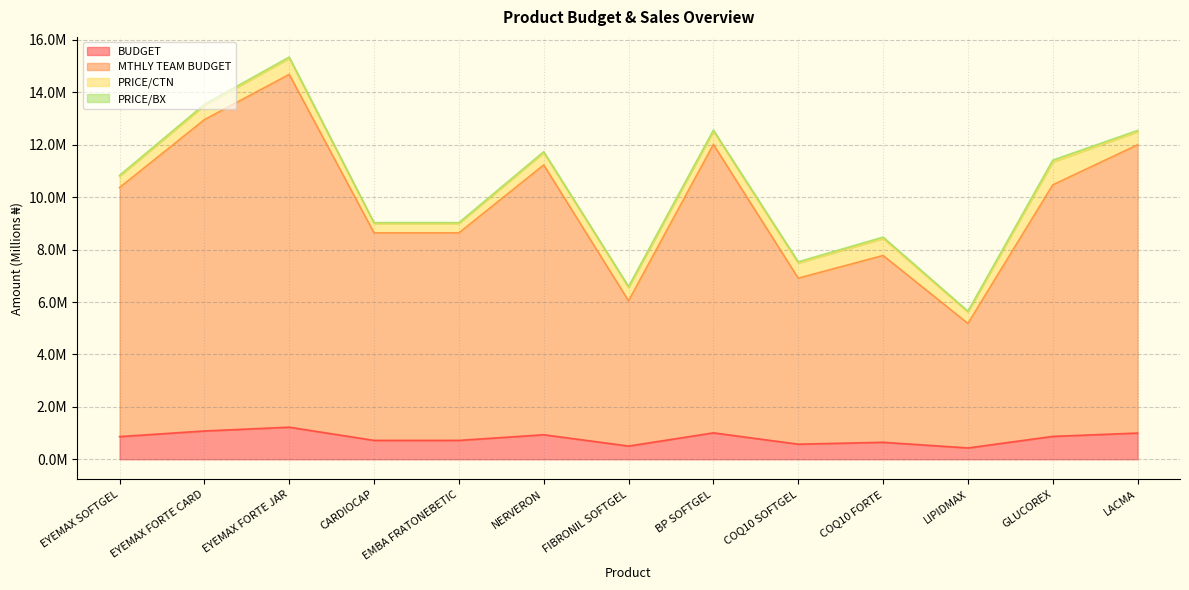

True or false: MTHLY TEAM BUDGET and BUDGET intersect in this chart.

False